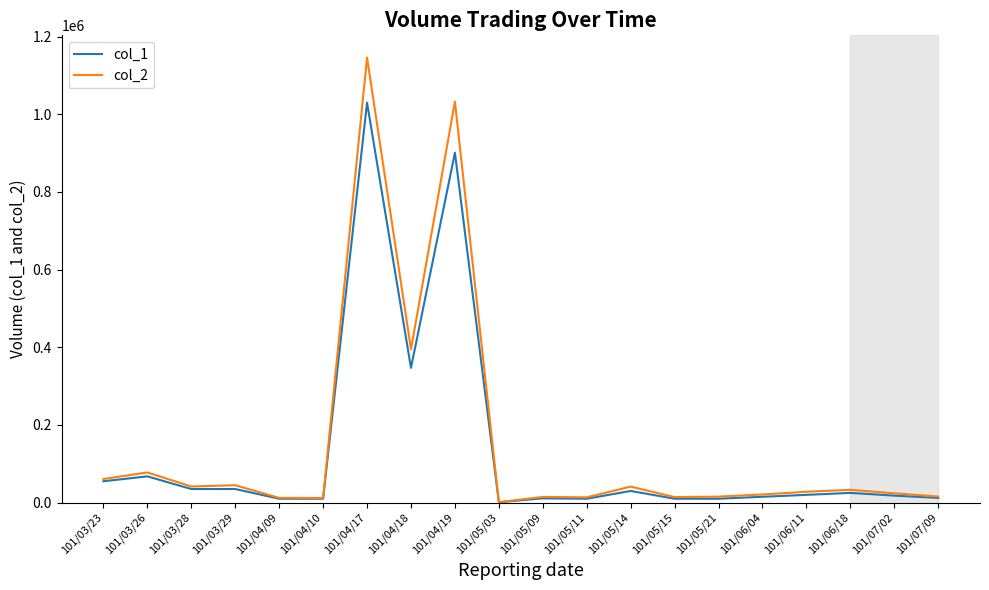

How many distinct data groups are displayed?

2